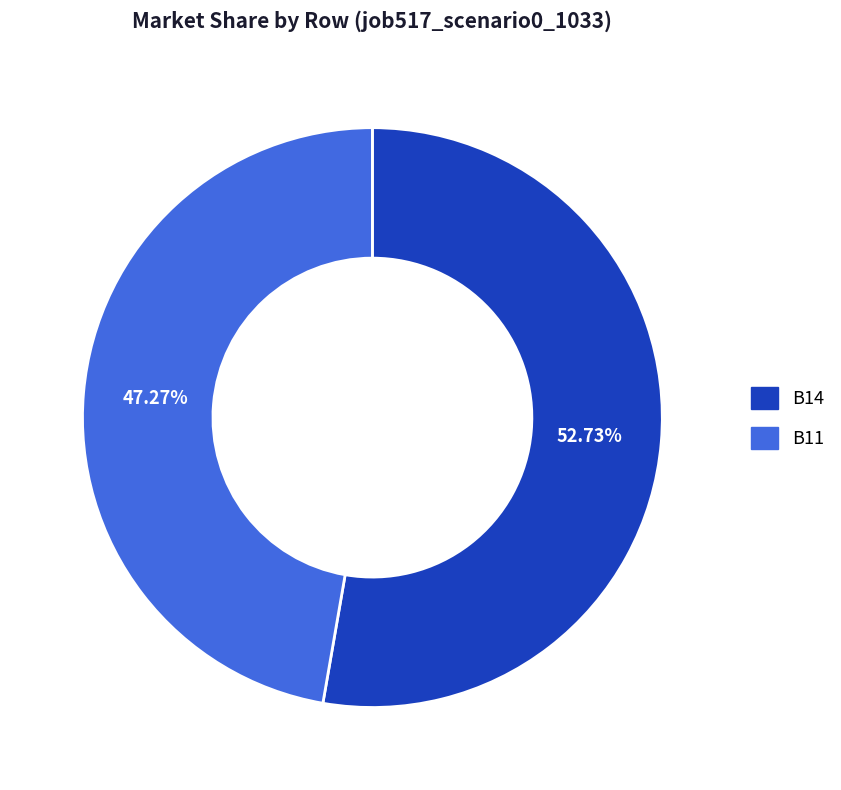

Which slice is the smallest?

B11